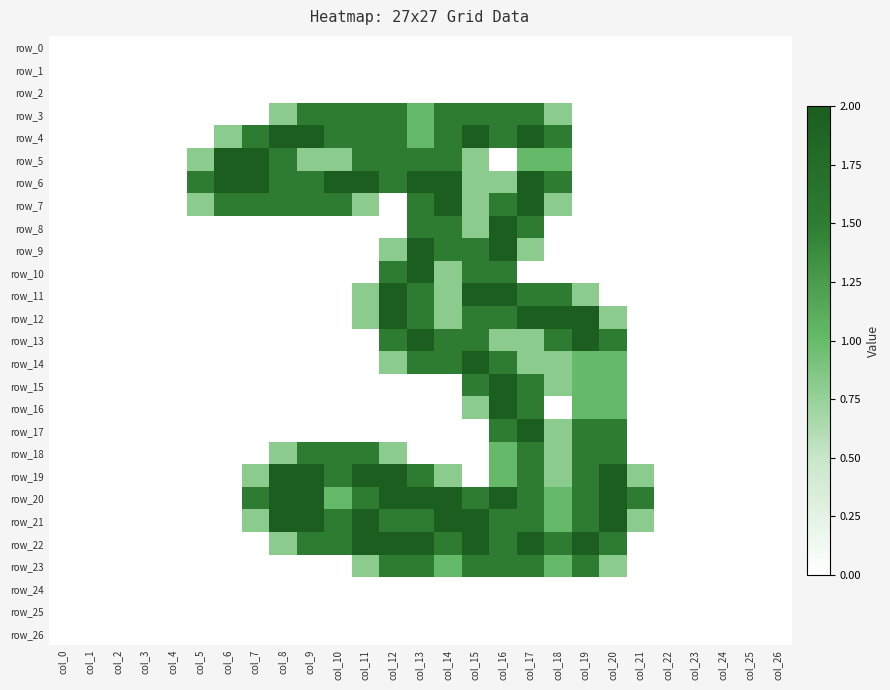

Reading left to right, what are all the values shown in this chart?

row_0: col_0=0.0	col_1=0.0	col_2=0.0	col_3=0.0	col_4=0.0	col_5=0.0	col_6=0.0	col_7=0.0	col_8=0.0	col_9=0.0	col_10=0.0	col_11=0.0	col_12=0.0	col_13=0.0	col_14=0.0	col_15=0.0	col_16=0.0	col_17=0.0	col_18=0.0	col_19=0.0	col_20=0.0	col_21=0.0	col_22=0.0	col_23=0.0	col_24=0.0	col_25=0.0	col_26=0.0
row_1: col_0=0.0	col_1=0.0	col_2=0.0	col_3=0.0	col_4=0.0	col_5=0.0	col_6=0.0	col_7=0.0	col_8=0.0	col_9=0.0	col_10=0.0	col_11=0.0	col_12=0.0	col_13=0.0	col_14=0.0	col_15=0.0	col_16=0.0	col_17=0.0	col_18=0.0	col_19=0.0	col_20=0.0	col_21=0.0	col_22=0.0	col_23=0.0	col_24=0.0	col_25=0.0	col_26=0.0
row_2: col_0=0.0	col_1=0.0	col_2=0.0	col_3=0.0	col_4=0.0	col_5=0.0	col_6=0.0	col_7=0.0	col_8=0.0	col_9=0.0	col_10=0.0	col_11=0.0	col_12=0.0	col_13=0.0	col_14=0.0	col_15=0.0	col_16=0.0	col_17=0.0	col_18=0.0	col_19=0.0	col_20=0.0	col_21=0.0	col_22=0.0	col_23=0.0	col_24=0.0	col_25=0.0	col_26=0.0
row_3: col_0=0.0	col_1=0.0	col_2=0.0	col_3=0.0	col_4=0.0	col_5=0.0	col_6=0.0	col_7=0.0	col_8=0.8	col_9=1.5	col_10=1.5	col_11=1.5	col_12=1.5	col_13=1.0	col_14=1.5	col_15=1.5	col_16=1.5	col_17=1.5	col_18=0.8	col_19=0.0	col_20=0.0	col_21=0.0	col_22=0.0	col_23=0.0	col_24=0.0	col_25=0.0	col_26=0.0
row_4: col_0=0.0	col_1=0.0	col_2=0.0	col_3=0.0	col_4=0.0	col_5=0.0	col_6=0.8	col_7=1.5	col_8=2.0	col_9=2.0	col_10=1.5	col_11=1.5	col_12=1.5	col_13=1.0	col_14=1.5	col_15=2.0	col_16=1.5	col_17=2.0	col_18=1.5	col_19=0.0	col_20=0.0	col_21=0.0	col_22=0.0	col_23=0.0	col_24=0.0	col_25=0.0	col_26=0.0
row_5: col_0=0.0	col_1=0.0	col_2=0.0	col_3=0.0	col_4=0.0	col_5=0.8	col_6=2.0	col_7=2.0	col_8=1.5	col_9=0.8	col_10=0.8	col_11=1.5	col_12=1.5	col_13=1.5	col_14=1.5	col_15=0.8	col_16=0.0	col_17=1.0	col_18=1.0	col_19=0.0	col_20=0.0	col_21=0.0	col_22=0.0	col_23=0.0	col_24=0.0	col_25=0.0	col_26=0.0
row_6: col_0=0.0	col_1=0.0	col_2=0.0	col_3=0.0	col_4=0.0	col_5=1.5	col_6=2.0	col_7=2.0	col_8=1.5	col_9=1.5	col_10=2.0	col_11=2.0	col_12=1.5	col_13=2.0	col_14=2.0	col_15=0.8	col_16=0.8	col_17=2.0	col_18=1.5	col_19=0.0	col_20=0.0	col_21=0.0	col_22=0.0	col_23=0.0	col_24=0.0	col_25=0.0	col_26=0.0
row_7: col_0=0.0	col_1=0.0	col_2=0.0	col_3=0.0	col_4=0.0	col_5=0.8	col_6=1.5	col_7=1.5	col_8=1.5	col_9=1.5	col_10=1.5	col_11=0.8	col_12=0.0	col_13=1.5	col_14=2.0	col_15=0.8	col_16=1.5	col_17=2.0	col_18=0.8	col_19=0.0	col_20=0.0	col_21=0.0	col_22=0.0	col_23=0.0	col_24=0.0	col_25=0.0	col_26=0.0
row_8: col_0=0.0	col_1=0.0	col_2=0.0	col_3=0.0	col_4=0.0	col_5=0.0	col_6=0.0	col_7=0.0	col_8=0.0	col_9=0.0	col_10=0.0	col_11=0.0	col_12=0.0	col_13=1.5	col_14=1.5	col_15=0.8	col_16=2.0	col_17=1.5	col_18=0.0	col_19=0.0	col_20=0.0	col_21=0.0	col_22=0.0	col_23=0.0	col_24=0.0	col_25=0.0	col_26=0.0
row_9: col_0=0.0	col_1=0.0	col_2=0.0	col_3=0.0	col_4=0.0	col_5=0.0	col_6=0.0	col_7=0.0	col_8=0.0	col_9=0.0	col_10=0.0	col_11=0.0	col_12=0.8	col_13=2.0	col_14=1.5	col_15=1.5	col_16=2.0	col_17=0.8	col_18=0.0	col_19=0.0	col_20=0.0	col_21=0.0	col_22=0.0	col_23=0.0	col_24=0.0	col_25=0.0	col_26=0.0
row_10: col_0=0.0	col_1=0.0	col_2=0.0	col_3=0.0	col_4=0.0	col_5=0.0	col_6=0.0	col_7=0.0	col_8=0.0	col_9=0.0	col_10=0.0	col_11=0.0	col_12=1.5	col_13=2.0	col_14=0.8	col_15=1.5	col_16=1.5	col_17=0.0	col_18=0.0	col_19=0.0	col_20=0.0	col_21=0.0	col_22=0.0	col_23=0.0	col_24=0.0	col_25=0.0	col_26=0.0
row_11: col_0=0.0	col_1=0.0	col_2=0.0	col_3=0.0	col_4=0.0	col_5=0.0	col_6=0.0	col_7=0.0	col_8=0.0	col_9=0.0	col_10=0.0	col_11=0.8	col_12=2.0	col_13=1.5	col_14=0.8	col_15=2.0	col_16=2.0	col_17=1.5	col_18=1.5	col_19=0.8	col_20=0.0	col_21=0.0	col_22=0.0	col_23=0.0	col_24=0.0	col_25=0.0	col_26=0.0
row_12: col_0=0.0	col_1=0.0	col_2=0.0	col_3=0.0	col_4=0.0	col_5=0.0	col_6=0.0	col_7=0.0	col_8=0.0	col_9=0.0	col_10=0.0	col_11=0.8	col_12=2.0	col_13=1.5	col_14=0.8	col_15=1.5	col_16=1.5	col_17=2.0	col_18=2.0	col_19=2.0	col_20=0.8	col_21=0.0	col_22=0.0	col_23=0.0	col_24=0.0	col_25=0.0	col_26=0.0
row_13: col_0=0.0	col_1=0.0	col_2=0.0	col_3=0.0	col_4=0.0	col_5=0.0	col_6=0.0	col_7=0.0	col_8=0.0	col_9=0.0	col_10=0.0	col_11=0.0	col_12=1.5	col_13=2.0	col_14=1.5	col_15=1.5	col_16=0.8	col_17=0.8	col_18=1.5	col_19=2.0	col_20=1.5	col_21=0.0	col_22=0.0	col_23=0.0	col_24=0.0	col_25=0.0	col_26=0.0
row_14: col_0=0.0	col_1=0.0	col_2=0.0	col_3=0.0	col_4=0.0	col_5=0.0	col_6=0.0	col_7=0.0	col_8=0.0	col_9=0.0	col_10=0.0	col_11=0.0	col_12=0.8	col_13=1.5	col_14=1.5	col_15=2.0	col_16=1.5	col_17=0.8	col_18=0.8	col_19=1.0	col_20=1.0	col_21=0.0	col_22=0.0	col_23=0.0	col_24=0.0	col_25=0.0	col_26=0.0
row_15: col_0=0.0	col_1=0.0	col_2=0.0	col_3=0.0	col_4=0.0	col_5=0.0	col_6=0.0	col_7=0.0	col_8=0.0	col_9=0.0	col_10=0.0	col_11=0.0	col_12=0.0	col_13=0.0	col_14=0.0	col_15=1.5	col_16=2.0	col_17=1.5	col_18=0.8	col_19=1.0	col_20=1.0	col_21=0.0	col_22=0.0	col_23=0.0	col_24=0.0	col_25=0.0	col_26=0.0
row_16: col_0=0.0	col_1=0.0	col_2=0.0	col_3=0.0	col_4=0.0	col_5=0.0	col_6=0.0	col_7=0.0	col_8=0.0	col_9=0.0	col_10=0.0	col_11=0.0	col_12=0.0	col_13=0.0	col_14=0.0	col_15=0.8	col_16=2.0	col_17=1.5	col_18=0.0	col_19=1.0	col_20=1.0	col_21=0.0	col_22=0.0	col_23=0.0	col_24=0.0	col_25=0.0	col_26=0.0
row_17: col_0=0.0	col_1=0.0	col_2=0.0	col_3=0.0	col_4=0.0	col_5=0.0	col_6=0.0	col_7=0.0	col_8=0.0	col_9=0.0	col_10=0.0	col_11=0.0	col_12=0.0	col_13=0.0	col_14=0.0	col_15=0.0	col_16=1.5	col_17=2.0	col_18=0.8	col_19=1.5	col_20=1.5	col_21=0.0	col_22=0.0	col_23=0.0	col_24=0.0	col_25=0.0	col_26=0.0
row_18: col_0=0.0	col_1=0.0	col_2=0.0	col_3=0.0	col_4=0.0	col_5=0.0	col_6=0.0	col_7=0.0	col_8=0.8	col_9=1.5	col_10=1.5	col_11=1.5	col_12=0.8	col_13=0.0	col_14=0.0	col_15=0.0	col_16=1.0	col_17=1.5	col_18=0.8	col_19=1.5	col_20=1.5	col_21=0.0	col_22=0.0	col_23=0.0	col_24=0.0	col_25=0.0	col_26=0.0
row_19: col_0=0.0	col_1=0.0	col_2=0.0	col_3=0.0	col_4=0.0	col_5=0.0	col_6=0.0	col_7=0.8	col_8=2.0	col_9=2.0	col_10=1.5	col_11=2.0	col_12=2.0	col_13=1.5	col_14=0.8	col_15=0.0	col_16=1.0	col_17=1.5	col_18=0.8	col_19=1.5	col_20=2.0	col_21=0.8	col_22=0.0	col_23=0.0	col_24=0.0	col_25=0.0	col_26=0.0
row_20: col_0=0.0	col_1=0.0	col_2=0.0	col_3=0.0	col_4=0.0	col_5=0.0	col_6=0.0	col_7=1.5	col_8=2.0	col_9=2.0	col_10=1.0	col_11=1.5	col_12=2.0	col_13=2.0	col_14=2.0	col_15=1.5	col_16=2.0	col_17=1.5	col_18=1.0	col_19=1.5	col_20=2.0	col_21=1.5	col_22=0.0	col_23=0.0	col_24=0.0	col_25=0.0	col_26=0.0
row_21: col_0=0.0	col_1=0.0	col_2=0.0	col_3=0.0	col_4=0.0	col_5=0.0	col_6=0.0	col_7=0.8	col_8=2.0	col_9=2.0	col_10=1.5	col_11=2.0	col_12=1.5	col_13=1.5	col_14=2.0	col_15=2.0	col_16=1.5	col_17=1.5	col_18=1.0	col_19=1.5	col_20=2.0	col_21=0.8	col_22=0.0	col_23=0.0	col_24=0.0	col_25=0.0	col_26=0.0
row_22: col_0=0.0	col_1=0.0	col_2=0.0	col_3=0.0	col_4=0.0	col_5=0.0	col_6=0.0	col_7=0.0	col_8=0.8	col_9=1.5	col_10=1.5	col_11=2.0	col_12=2.0	col_13=2.0	col_14=1.5	col_15=2.0	col_16=1.5	col_17=2.0	col_18=1.5	col_19=2.0	col_20=1.5	col_21=0.0	col_22=0.0	col_23=0.0	col_24=0.0	col_25=0.0	col_26=0.0
row_23: col_0=0.0	col_1=0.0	col_2=0.0	col_3=0.0	col_4=0.0	col_5=0.0	col_6=0.0	col_7=0.0	col_8=0.0	col_9=0.0	col_10=0.0	col_11=0.8	col_12=1.5	col_13=1.5	col_14=1.0	col_15=1.5	col_16=1.5	col_17=1.5	col_18=1.0	col_19=1.5	col_20=0.8	col_21=0.0	col_22=0.0	col_23=0.0	col_24=0.0	col_25=0.0	col_26=0.0
row_24: col_0=0.0	col_1=0.0	col_2=0.0	col_3=0.0	col_4=0.0	col_5=0.0	col_6=0.0	col_7=0.0	col_8=0.0	col_9=0.0	col_10=0.0	col_11=0.0	col_12=0.0	col_13=0.0	col_14=0.0	col_15=0.0	col_16=0.0	col_17=0.0	col_18=0.0	col_19=0.0	col_20=0.0	col_21=0.0	col_22=0.0	col_23=0.0	col_24=0.0	col_25=0.0	col_26=0.0
row_25: col_0=0.0	col_1=0.0	col_2=0.0	col_3=0.0	col_4=0.0	col_5=0.0	col_6=0.0	col_7=0.0	col_8=0.0	col_9=0.0	col_10=0.0	col_11=0.0	col_12=0.0	col_13=0.0	col_14=0.0	col_15=0.0	col_16=0.0	col_17=0.0	col_18=0.0	col_19=0.0	col_20=0.0	col_21=0.0	col_22=0.0	col_23=0.0	col_24=0.0	col_25=0.0	col_26=0.0
row_26: col_0=0.0	col_1=0.0	col_2=0.0	col_3=0.0	col_4=0.0	col_5=0.0	col_6=0.0	col_7=0.0	col_8=0.0	col_9=0.0	col_10=0.0	col_11=0.0	col_12=0.0	col_13=0.0	col_14=0.0	col_15=0.0	col_16=0.0	col_17=0.0	col_18=0.0	col_19=0.0	col_20=0.0	col_21=0.0	col_22=0.0	col_23=0.0	col_24=0.0	col_25=0.0	col_26=0.0